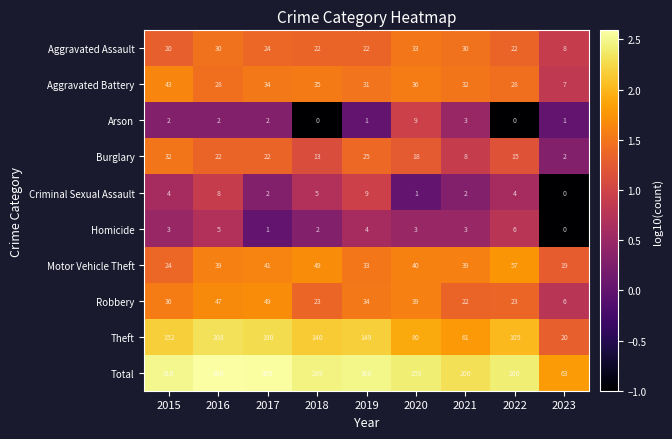

Which series has the largest range (max minus min)?

Total